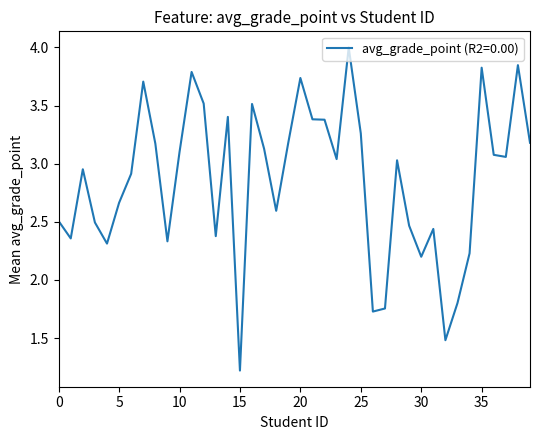

What is the difference between the maximum and minimum values?

2.8